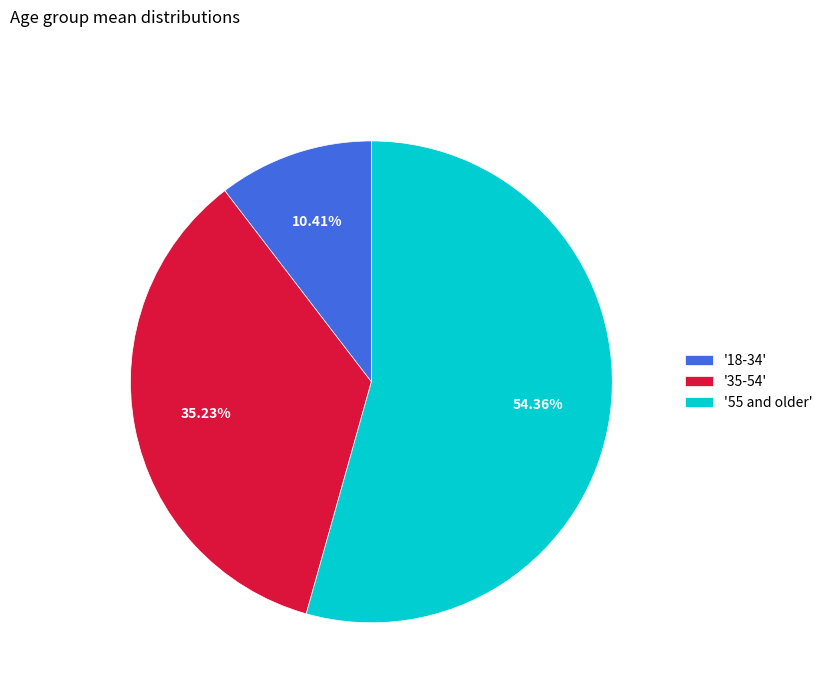

Which slice is the largest?

'55 and older'